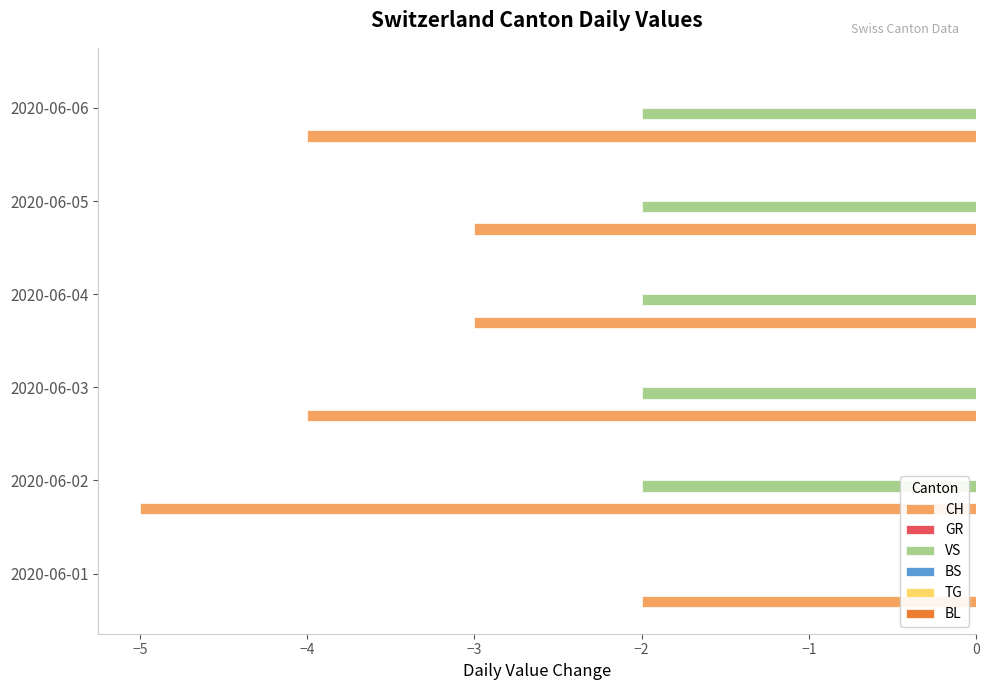

Is it true that VS equals -2 at 2020-06-05?

True